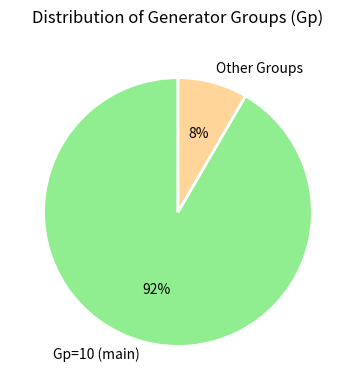

To the nearest percent, what portion does Other Groups represent?

8%